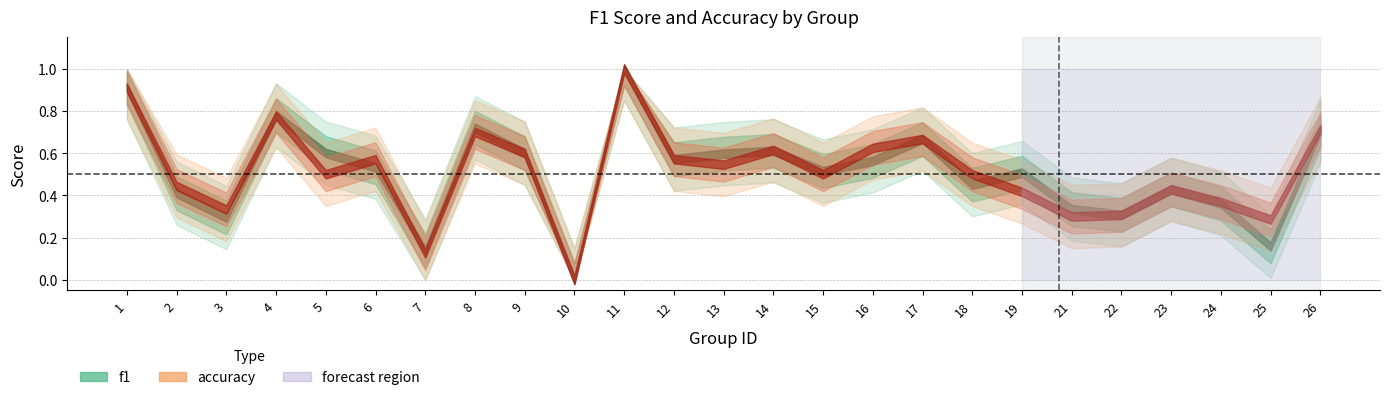

What are all the series names shown in the legend?

f1, accuracy